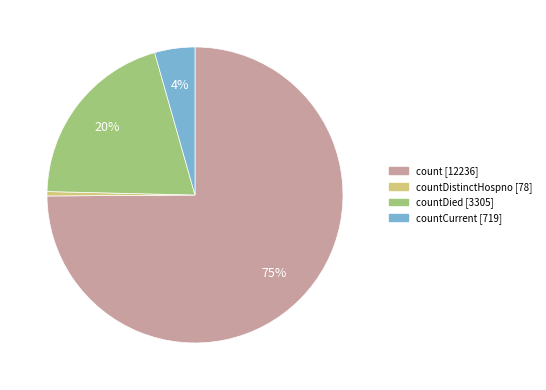

Is there a majority slice in this chart?

Yes